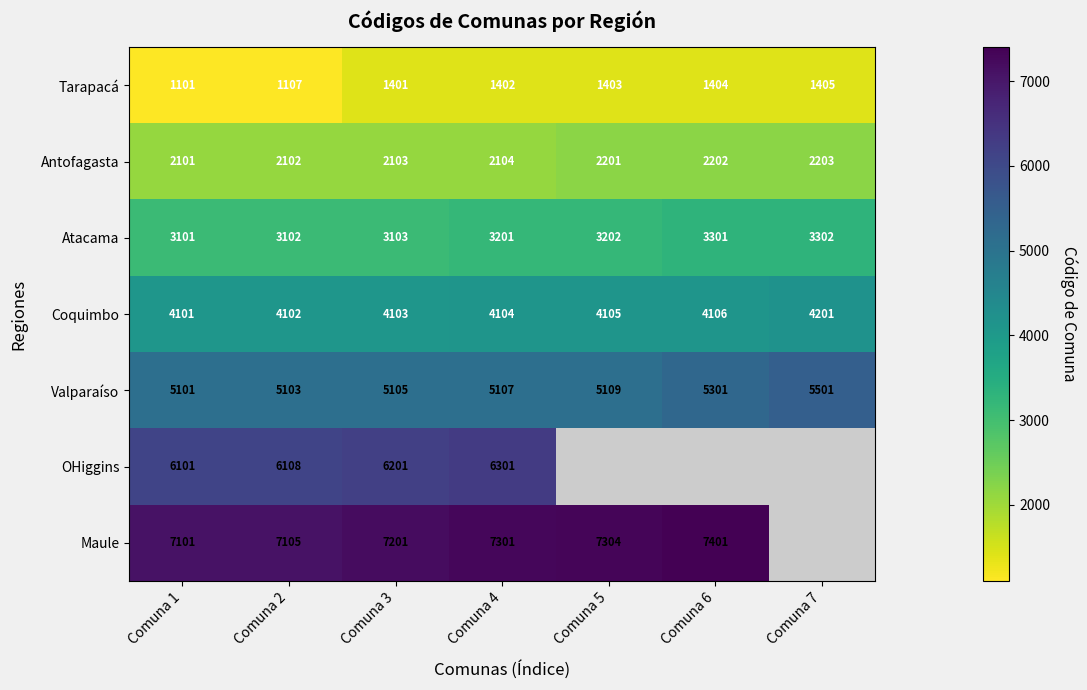

What is the total value across all series at Comuna 2?

28729